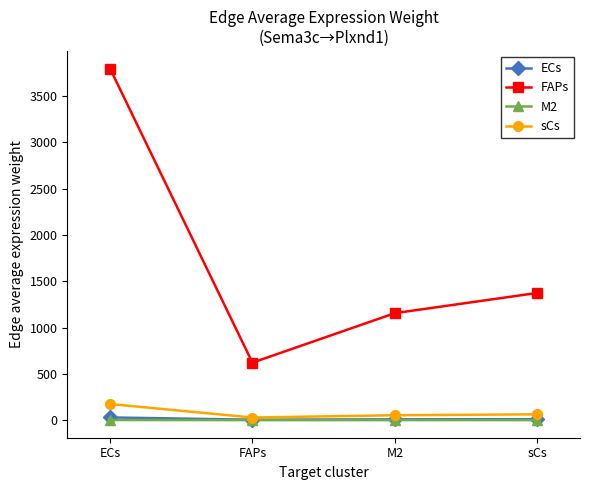

True or false: FAPs and ECs cross at least once.

False